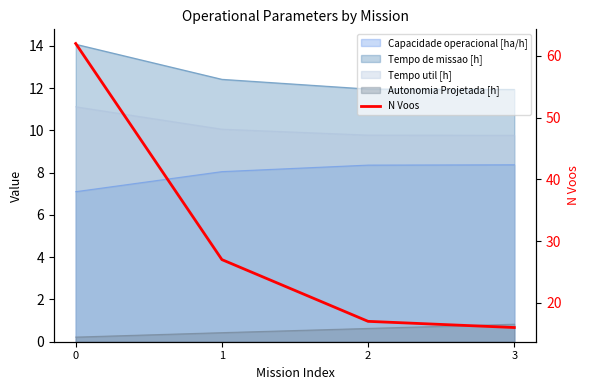

Does the chart display data point markers on the line(s)?

No